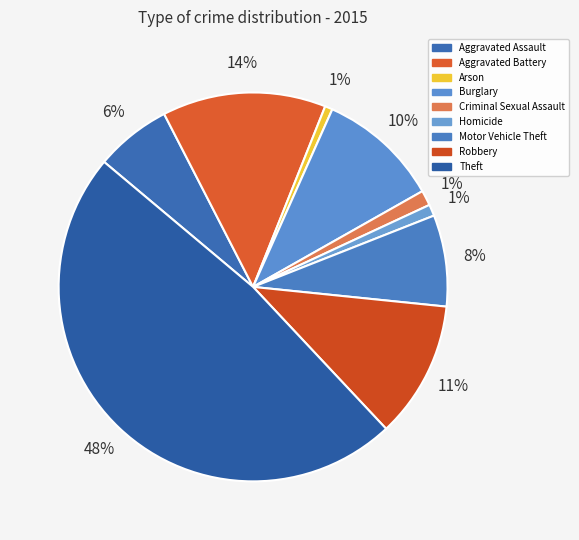

How many segments does this pie chart have?

9